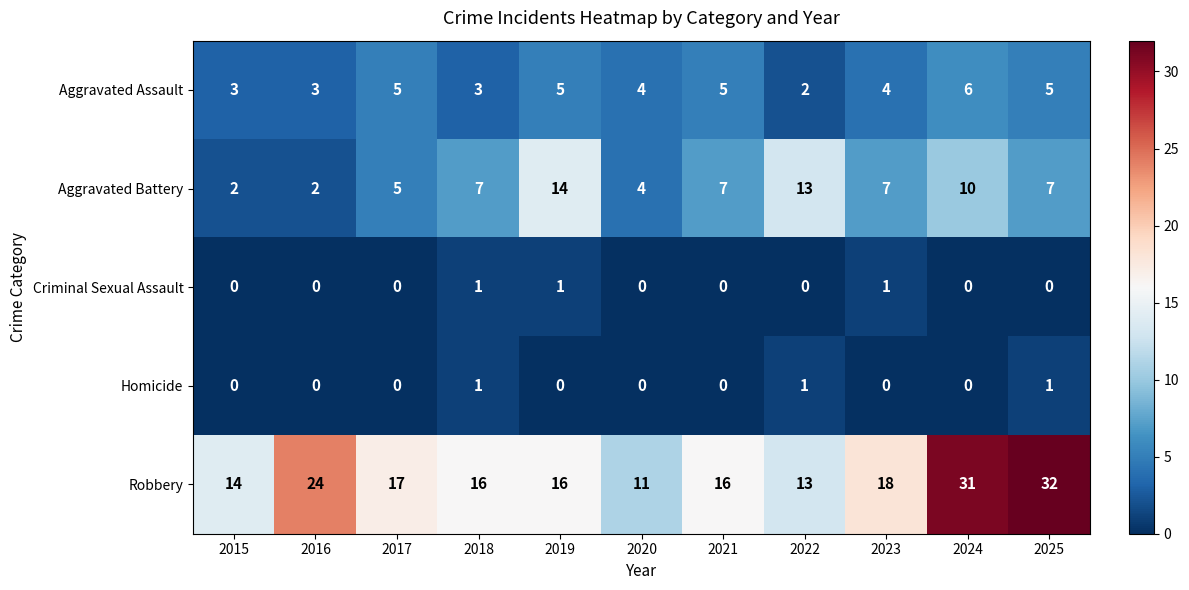

Which series changed the most between 2018 and 2019?

Aggravated Battery